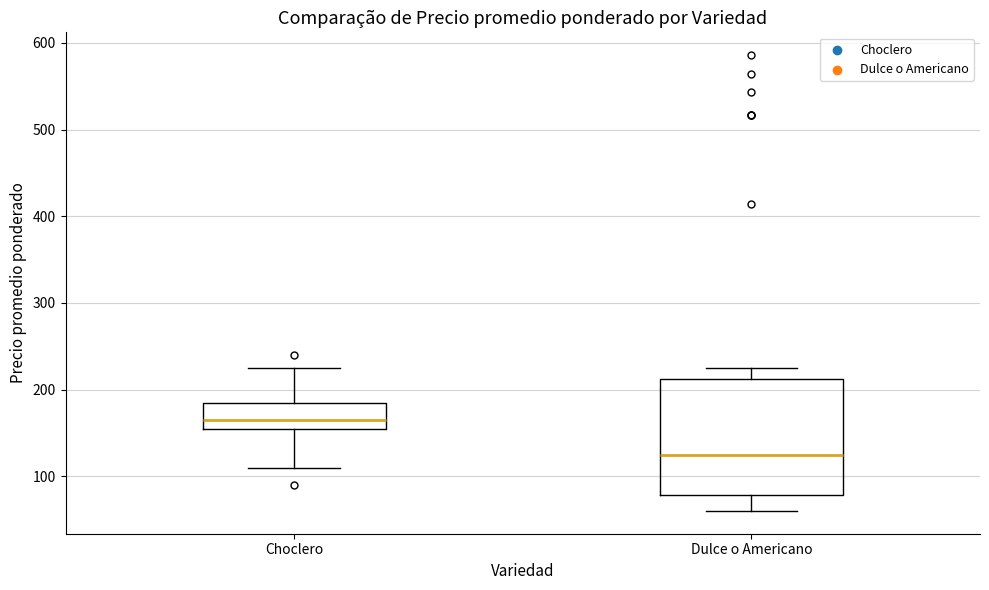

Comparing the boxes themselves (not the whiskers), which one is the tallest?

Dulce o Americano